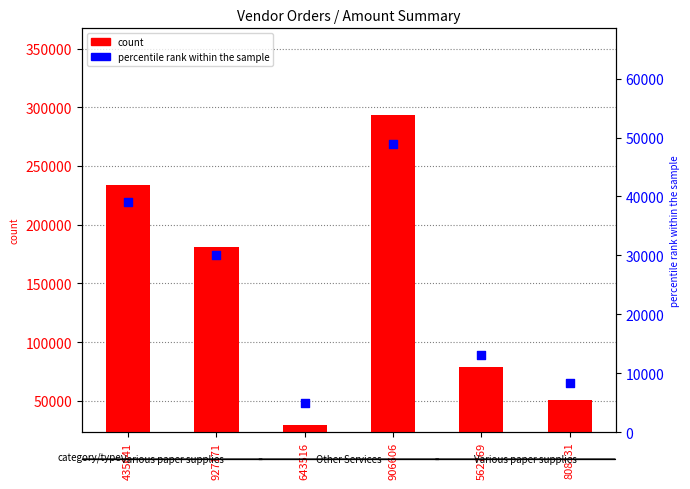

Which series reaches the minimum Y coordinate?

percentile rank within the sample